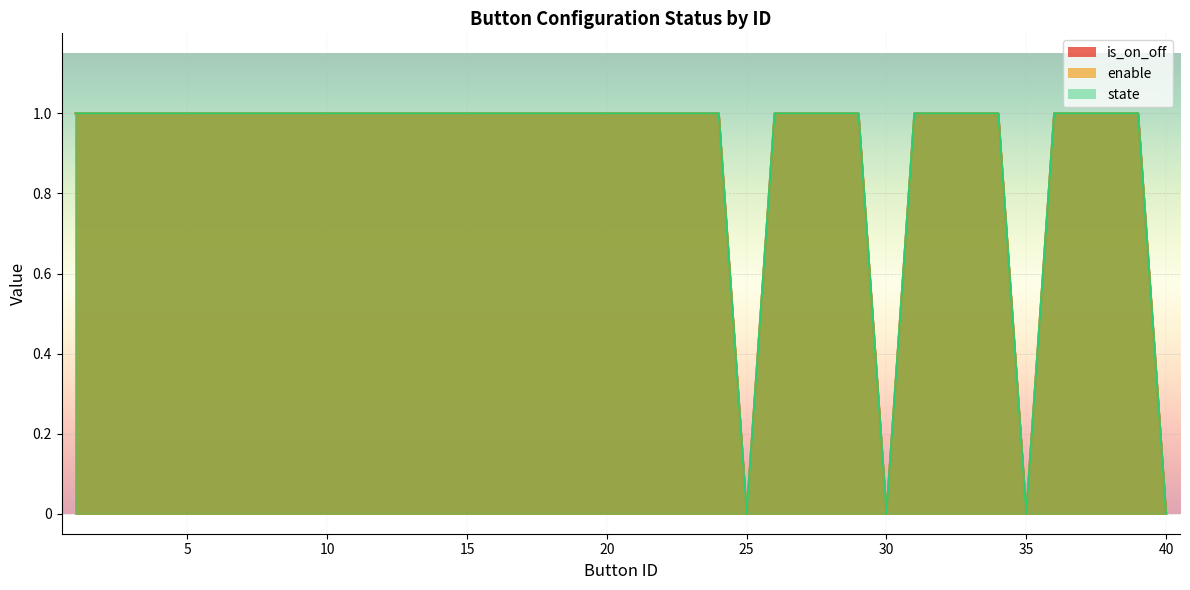

Reading left to right, extract all data points from this chart.

is_on_off: 1	1	1	1	1	1	1	1	1	1	1	1	1	1	1	1	1	1	1	1	1	1	1	1	0	1	1	1	1	0	1	1	1	1	0	1	1	1	1	0
enable: 1	1	1	1	1	1	1	1	1	1	1	1	1	1	1	1	1	1	1	1	1	1	1	1	0	1	1	1	1	0	1	1	1	1	0	1	1	1	1	0
state: 1	1	1	1	1	1	1	1	1	1	1	1	1	1	1	1	1	1	1	1	1	1	1	1	0	1	1	1	1	0	1	1	1	1	0	1	1	1	1	0